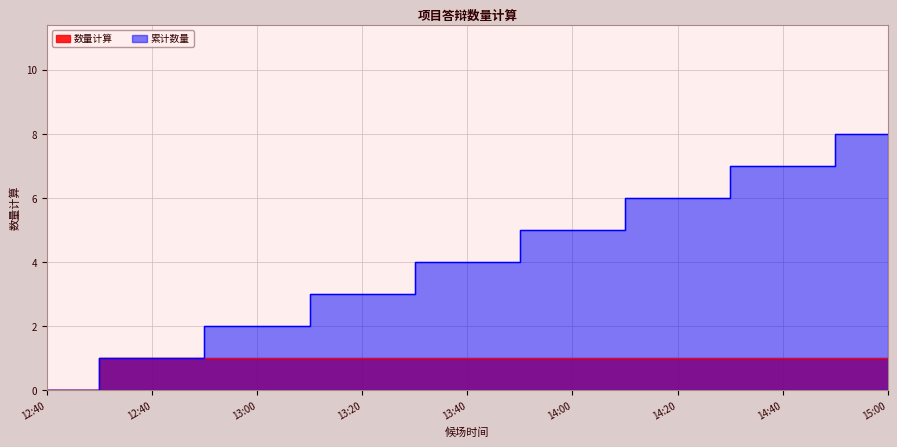

Is it true that the value at 12:40 is 1?

True